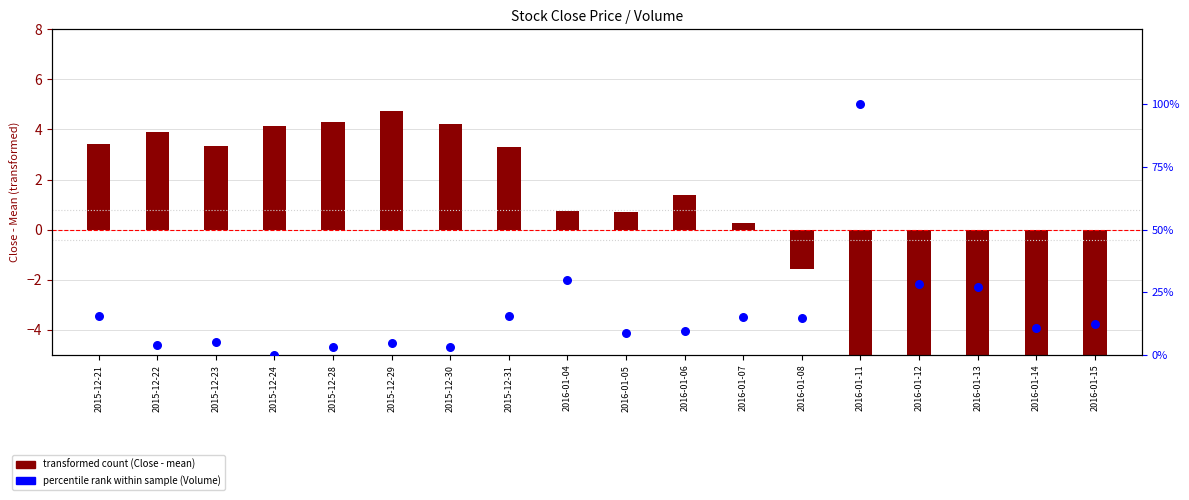

Is the value of transformed count (Close - mean) at 2015-12-31 greater than the value of percentile rank within sample (Volume) at 2015-12-22?

Yes